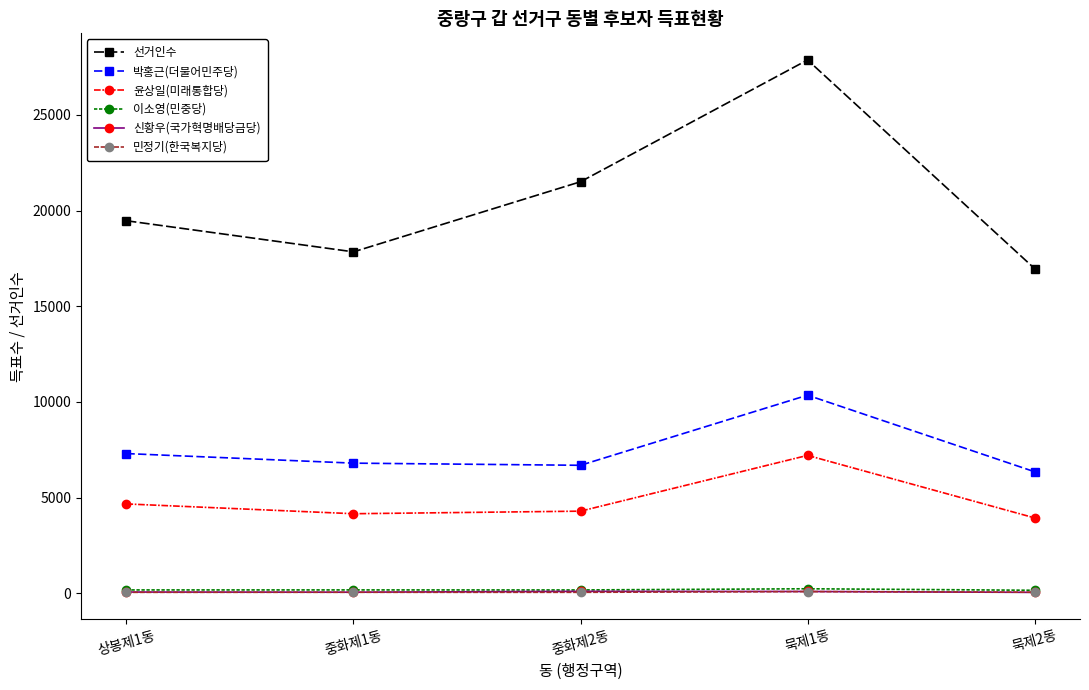

What is the maximum value shown in the chart?

27871